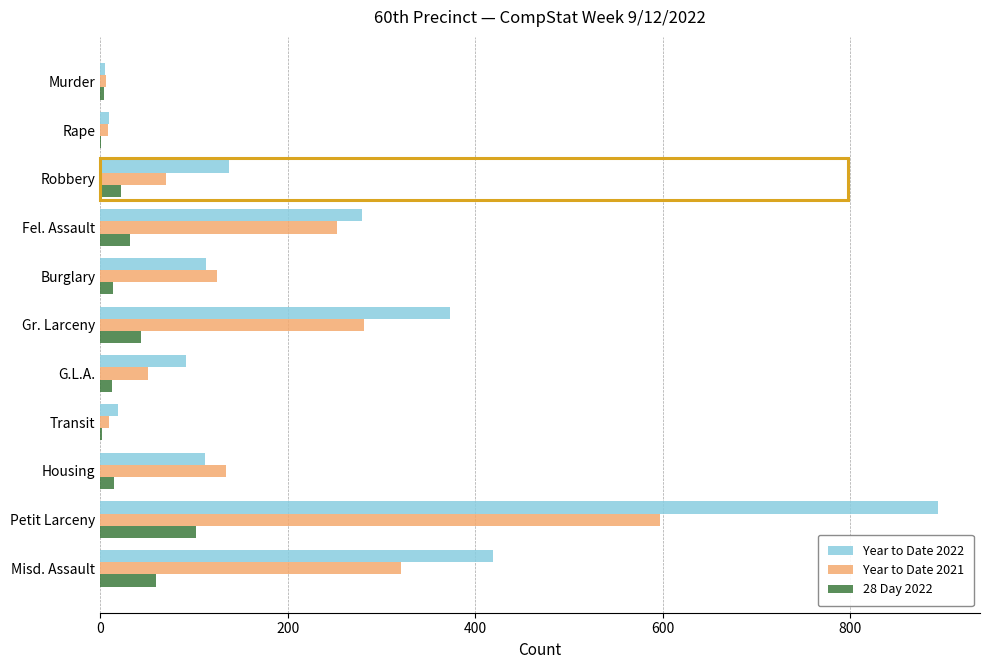

How many distinct data groups are displayed?

3